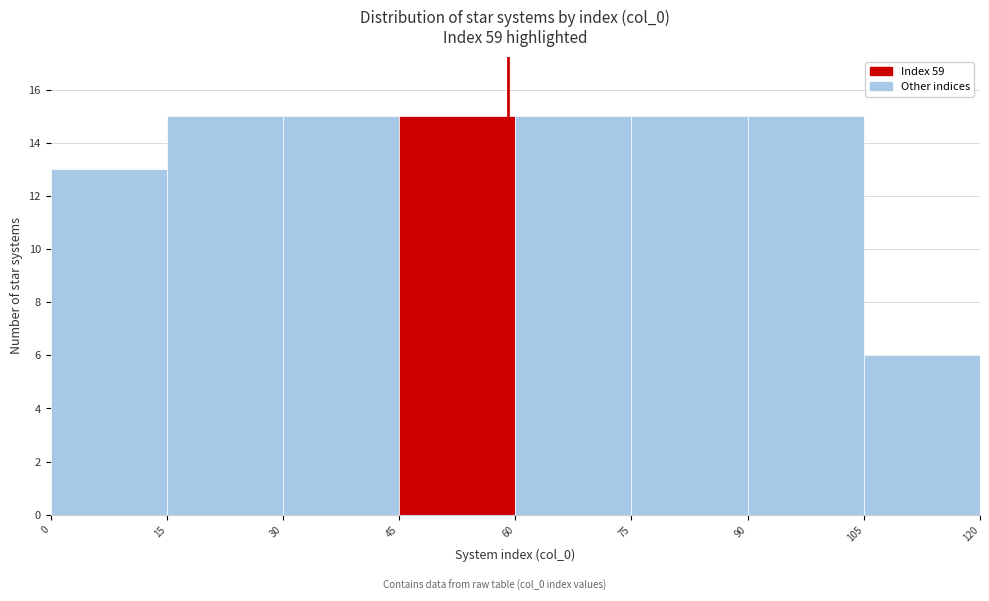

What is the height of the bar covering 105 to 120 on the x-axis? The values are not printed on the chart, so give them approximately, as read against the axis.

6